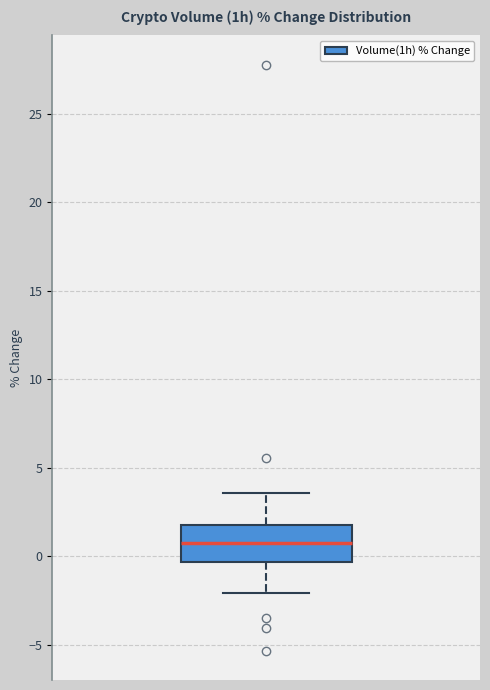

Transcribe this box plot: give where the median line is, the range the box spans, and where the two whiskers end, as read against the y-axis. The values are not printed on the chart, so give them approximately, as read against the axis.

median 1.0, box -0.5 to 1.5, whiskers -2.0 to 3.5